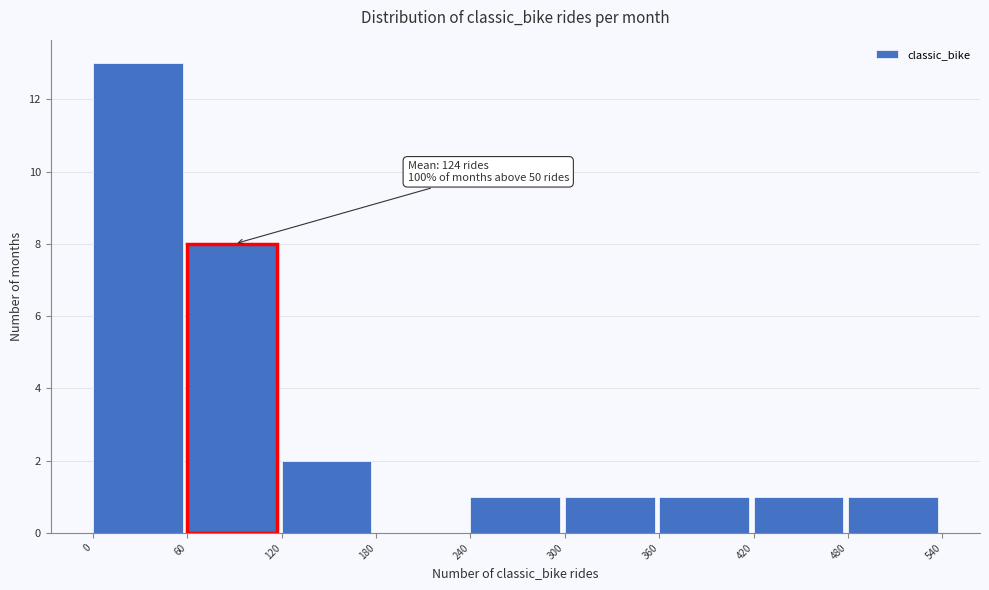

Which range on the x-axis has the tallest bar?

0 to 60